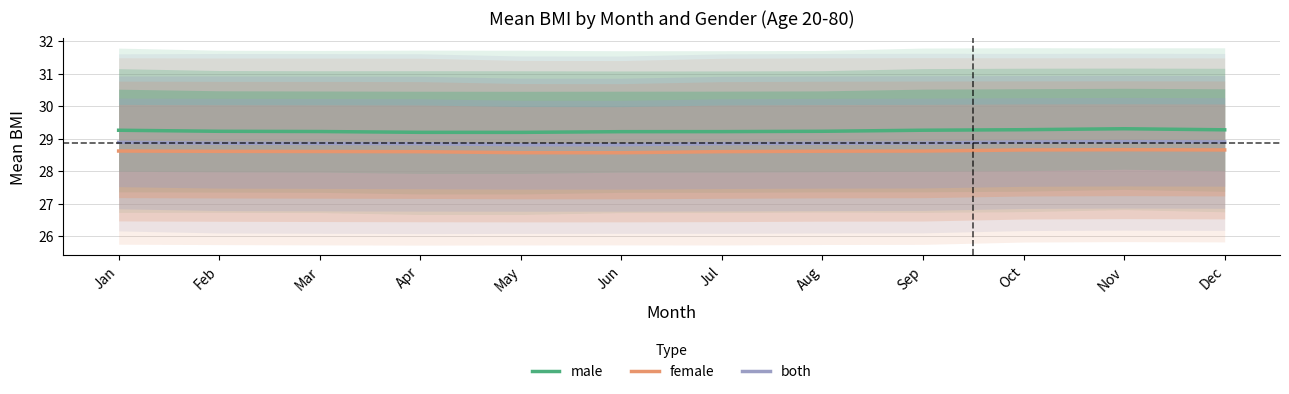

Which series has the largest total across all categories?

male